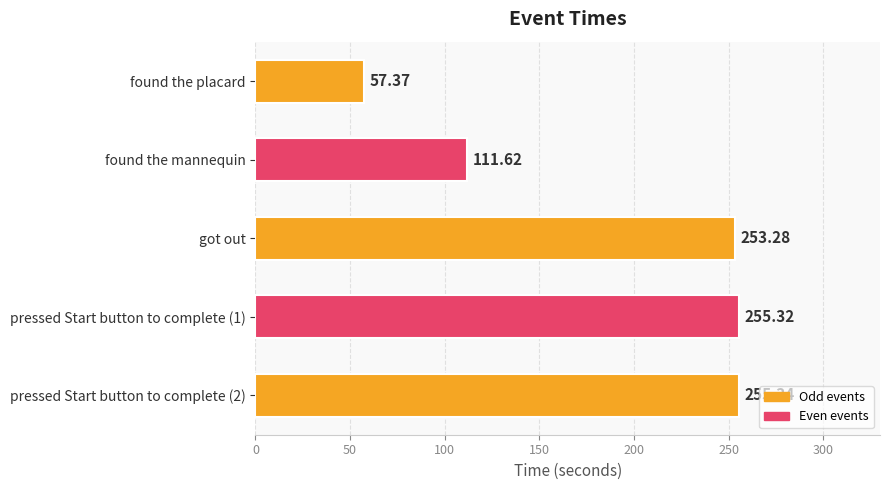

Rank the categories by value from highest to lowest.

pressed Start button to complete (2), pressed Start button to complete (1), got out, found the mannequin, found the placard